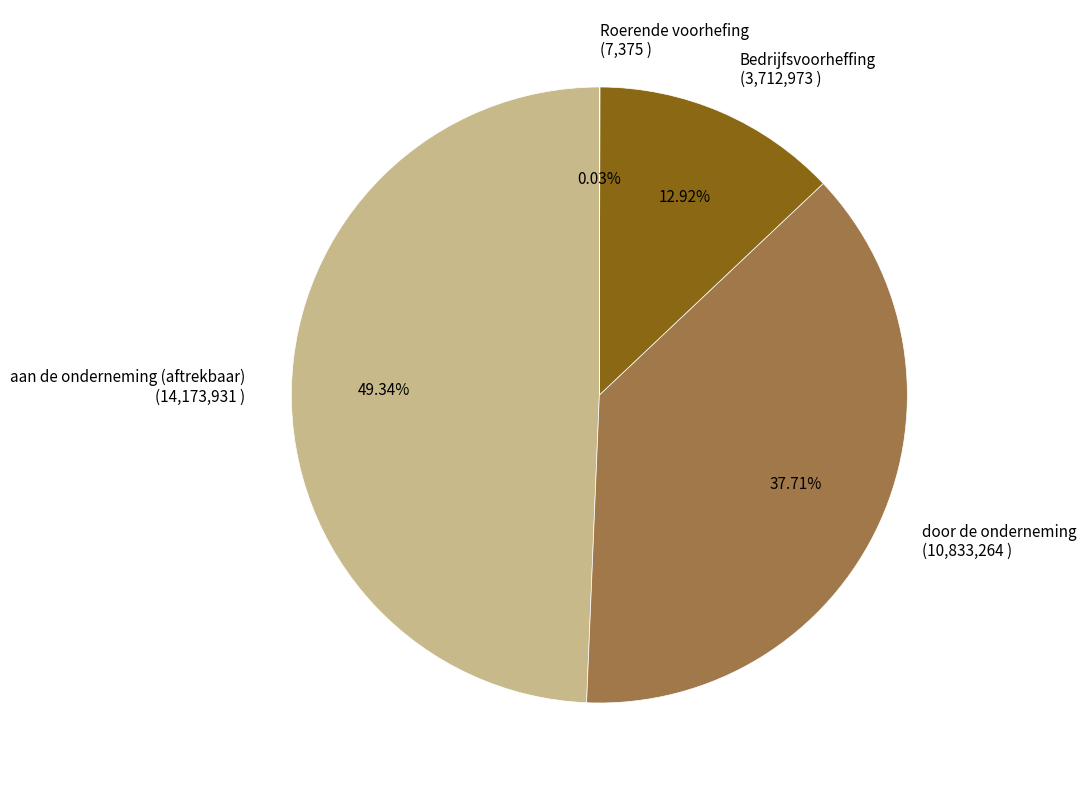

What percentage is NOT represented by aan de onderneming (aftrekbaar)?

50.7%